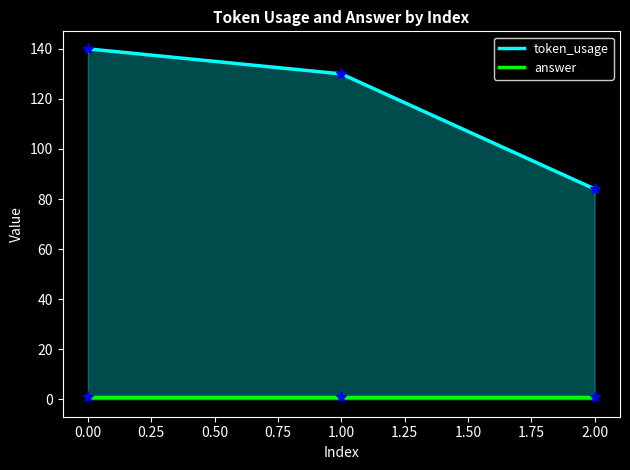

Which series has the largest range (max minus min)?

token_usage